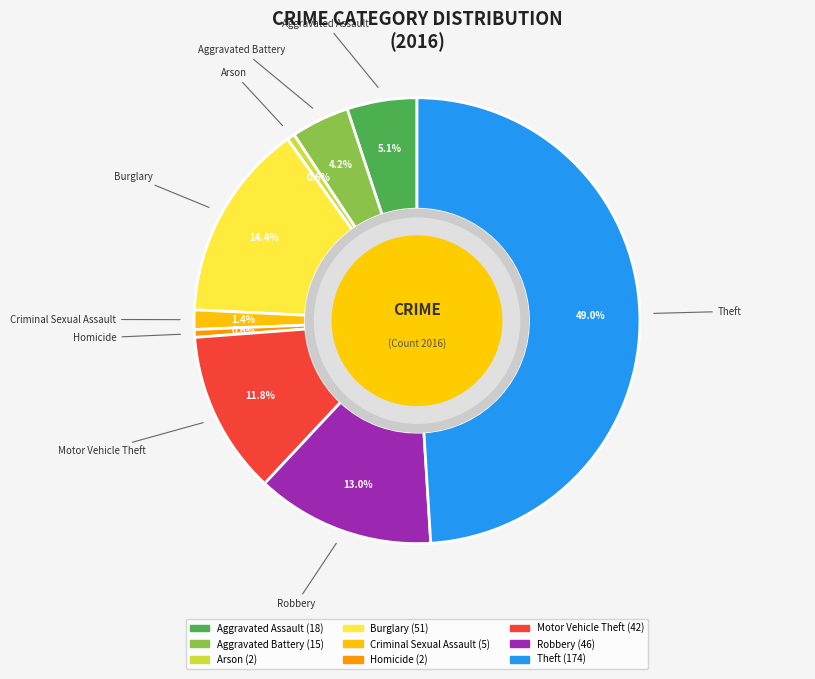

Is the sum of Robbery and Motor Vehicle Theft greater than half?

No